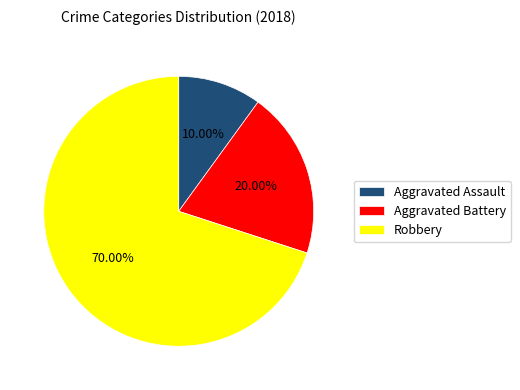

What is the largest slice in the pie chart?

Robbery